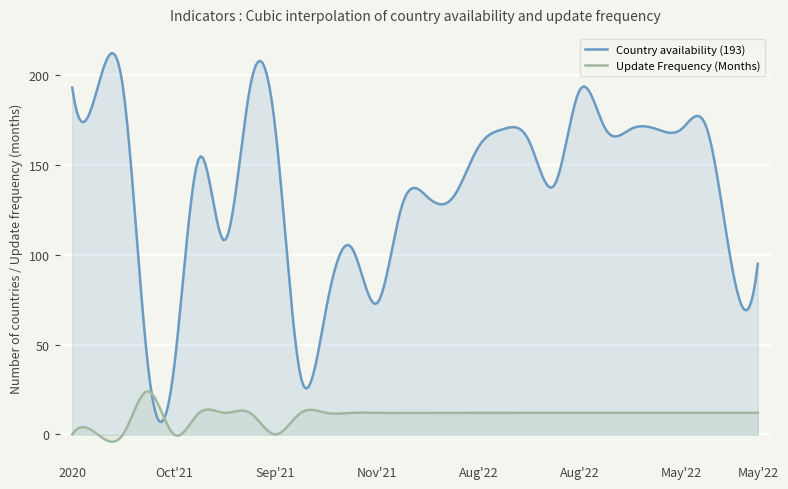

What are all the series names shown in the legend?

Country availability (193), Update Frequency (Months)